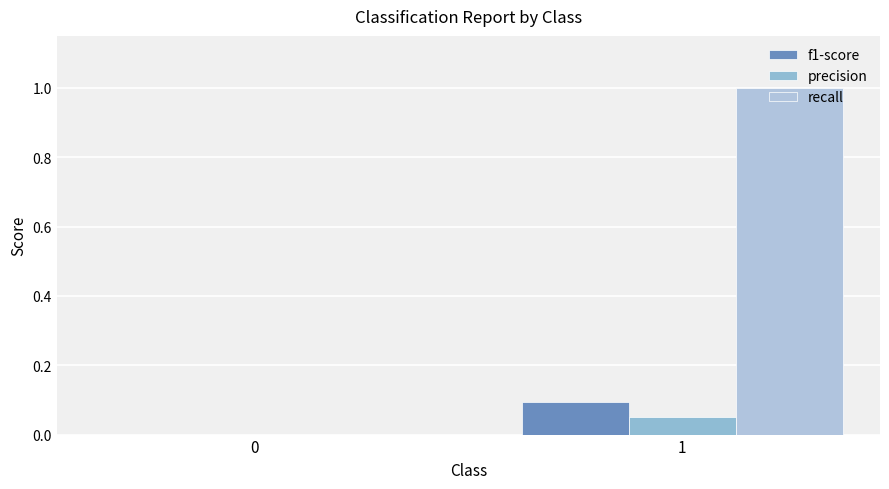

Count the number of categories in the chart.

2